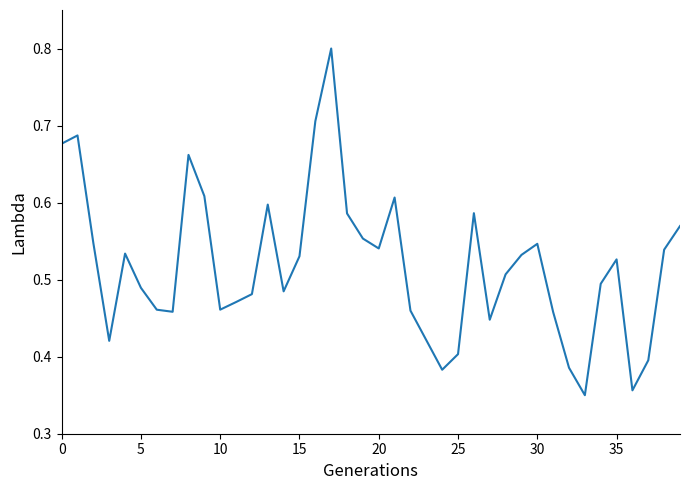

What is the maximum value shown in the chart?

0.8